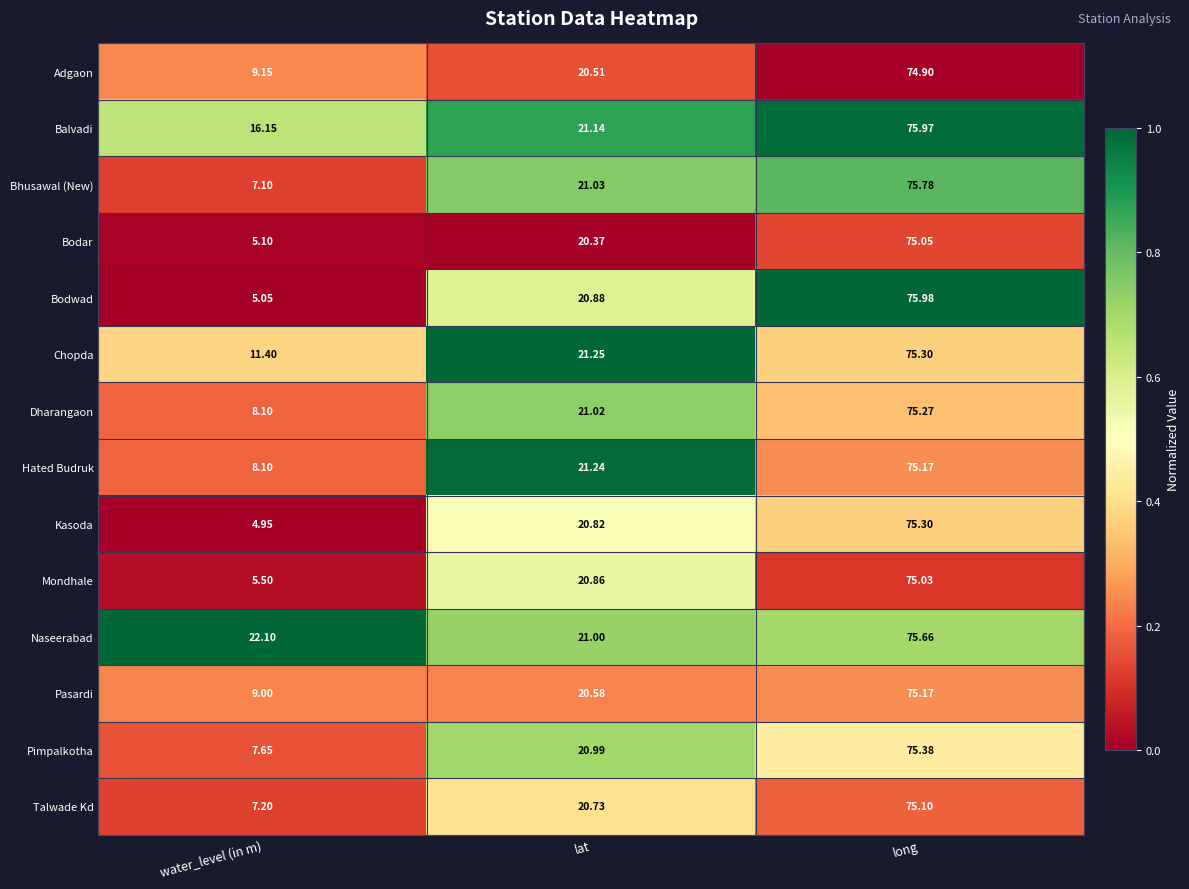

At which category is the sum across all series the highest?

long